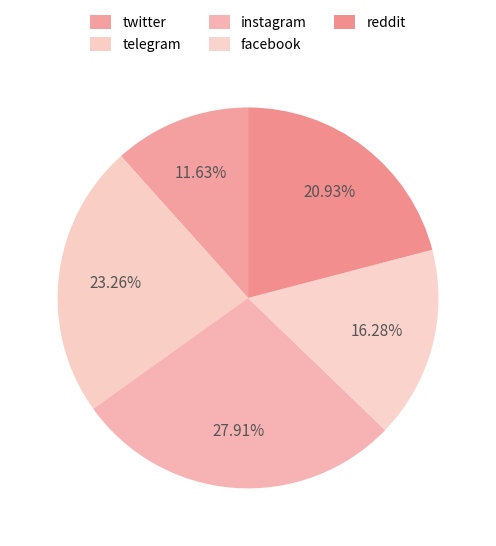

What is the change in value from facebook to reddit?

+2